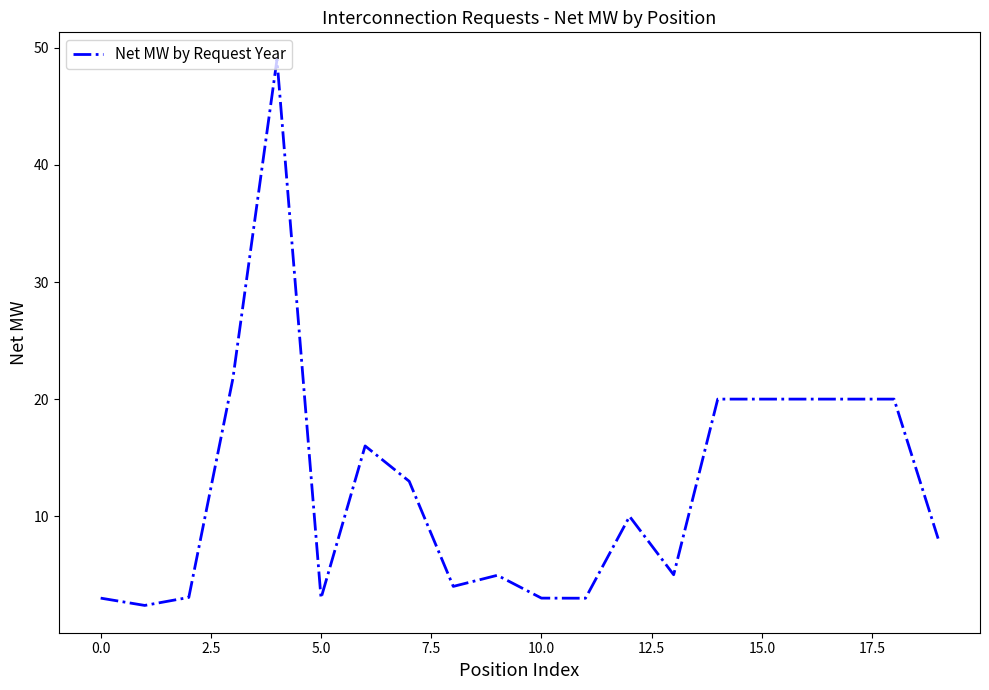

What is the minimum value shown in the chart?

2.4